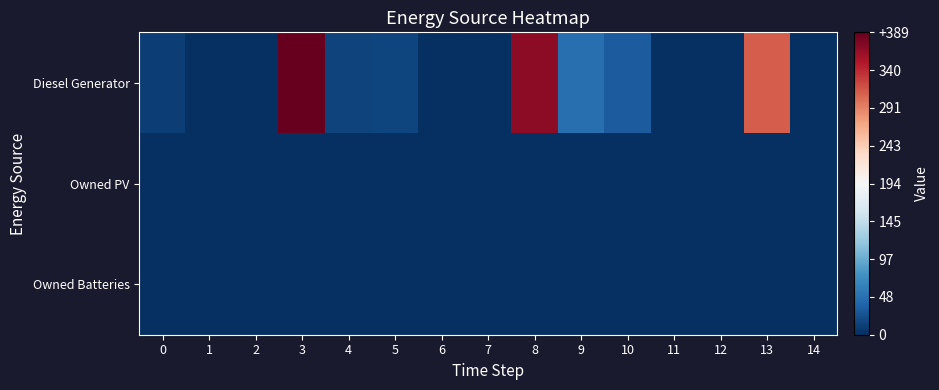

Between 14 and 6, which is larger?

14